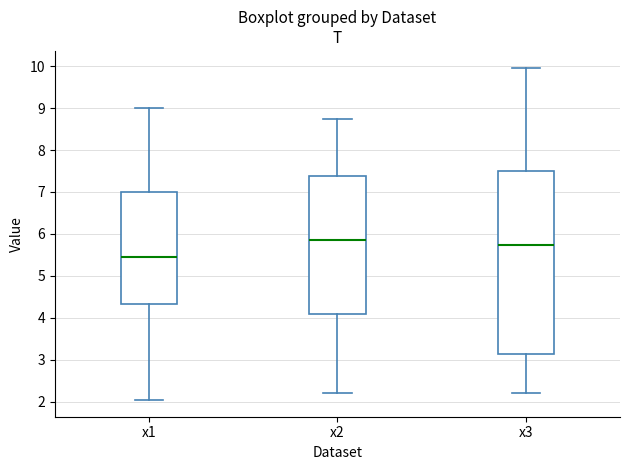

Reading left to right, read every box against the y-axis: the position of its median line, the range the box covers, and the ends of its whiskers. The values are not printed on the chart, so give them approximately, as read against the axis.

x1: median 5.5, box 4.3 to 7.0, whiskers 2.0 to 9.0
x2: median 5.8, box 4.1 to 7.4, whiskers 2.2 to 8.7
x3: median 5.7, box 3.1 to 7.5, whiskers 2.2 to 10.0